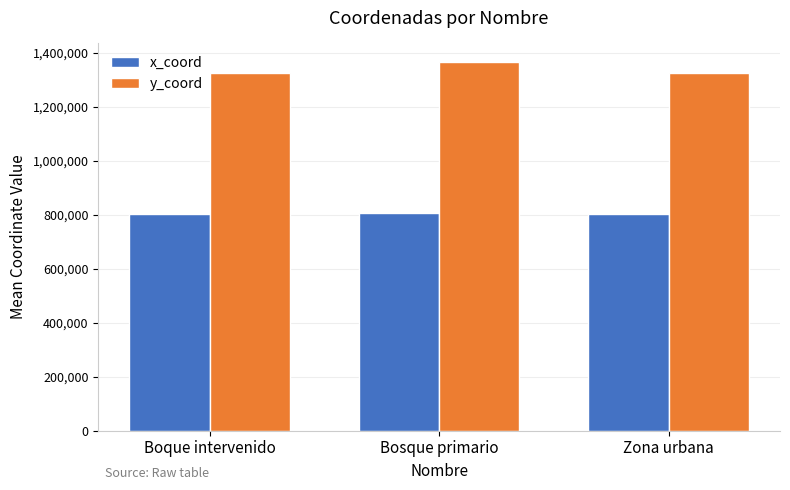

Which series has the largest total across all categories?

y_coord